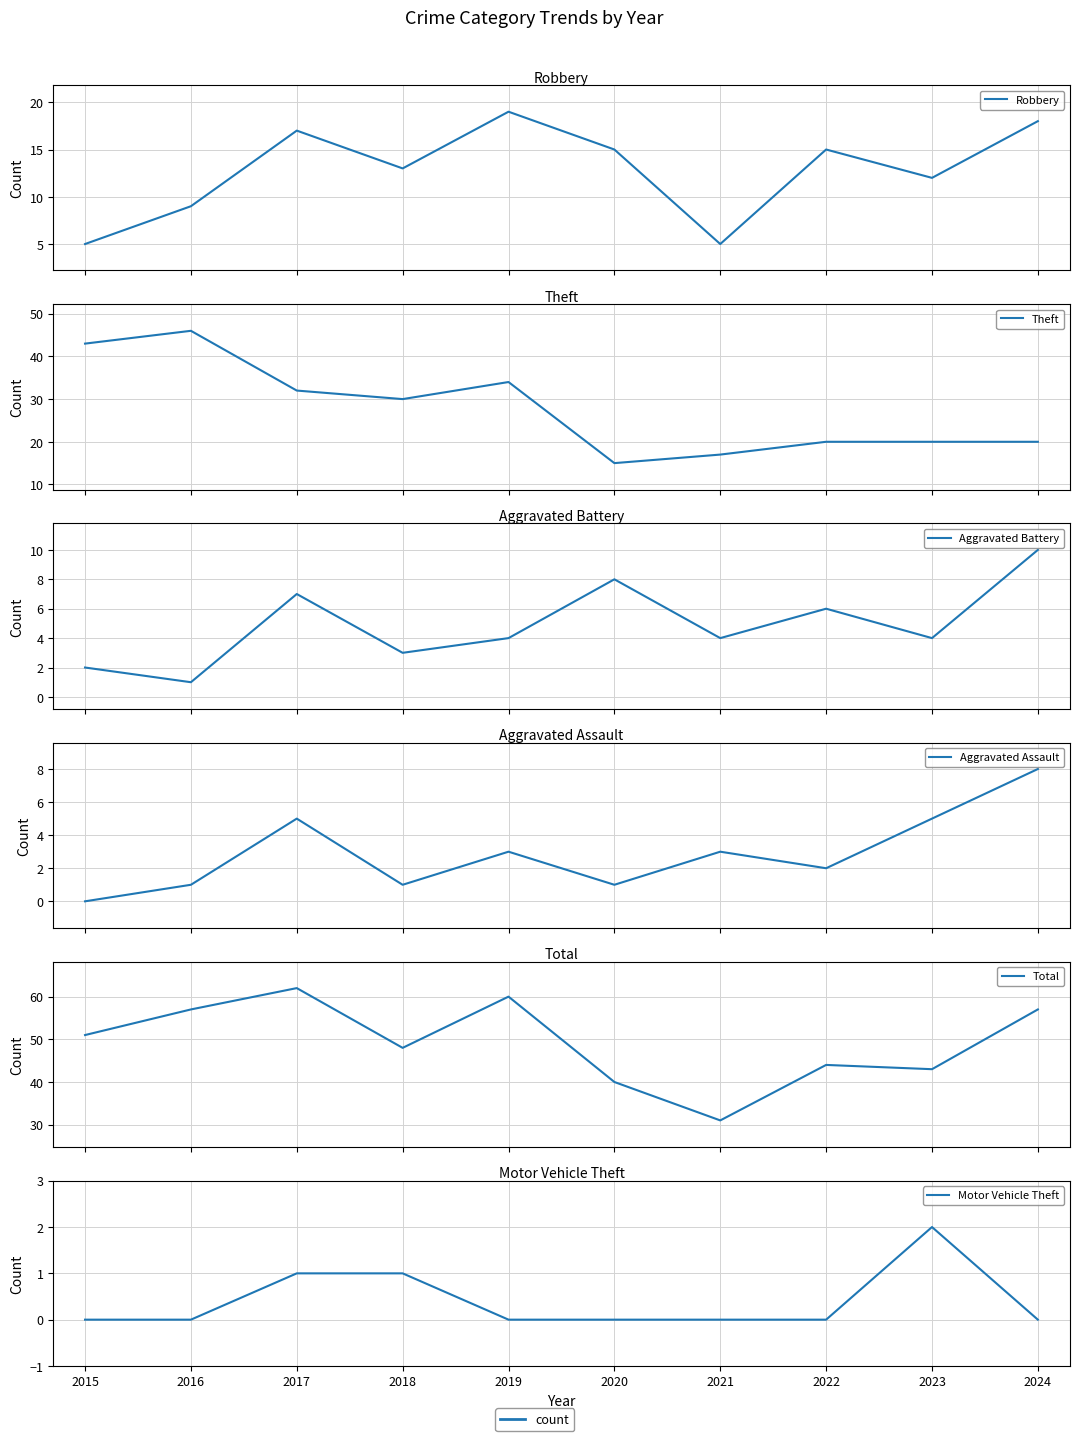

What is the difference between the maximum and minimum values in the Total series?

31